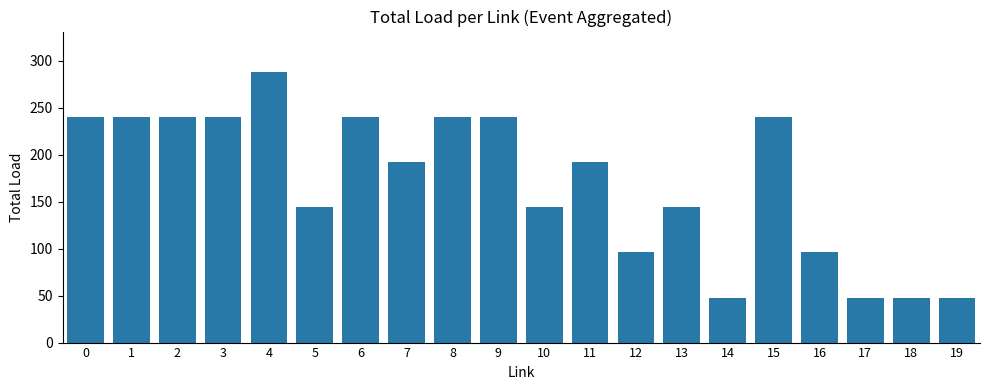

What is the approximate value at 6, to the nearest 10?

240